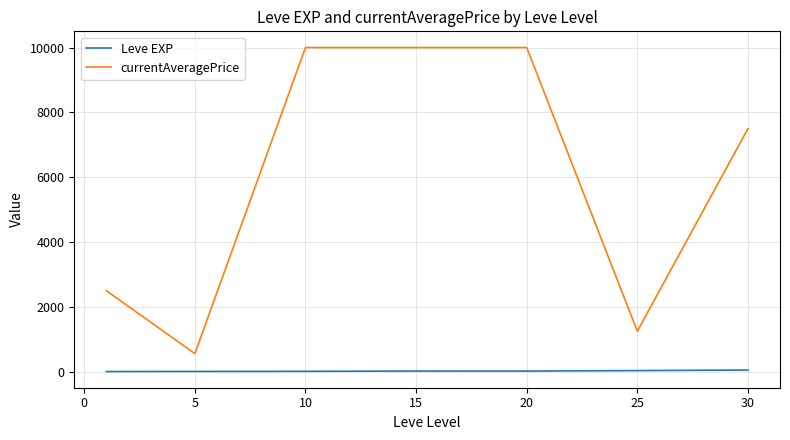

How many values in the currentAveragePrice series are below 7495?

3